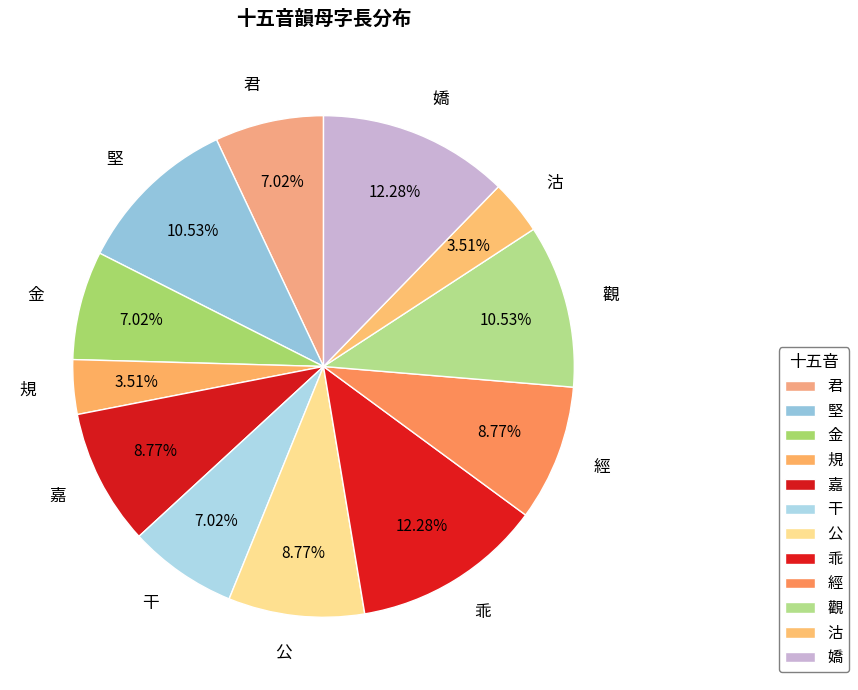

Count the number of slices in the pie.

12